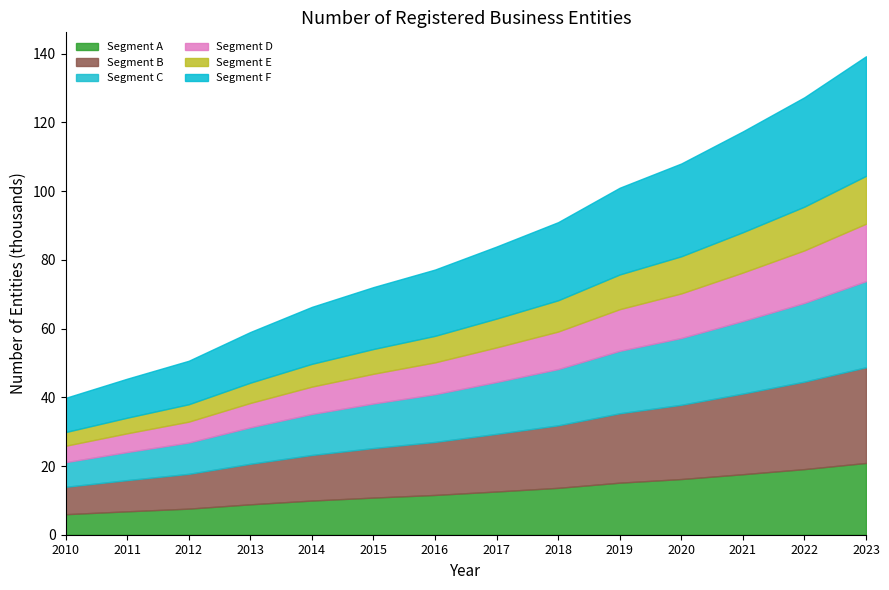

Reading right to left, extract all data points from this chart.

2023=139.3	2022=127.3	2021=117.4	2020=108.1	2019=101.0	2018=91.0	2017=83.9	2016=77.2	2015=72.1	2014=66.3	2013=59.0	2012=50.6	2011=45.4	2010=39.8